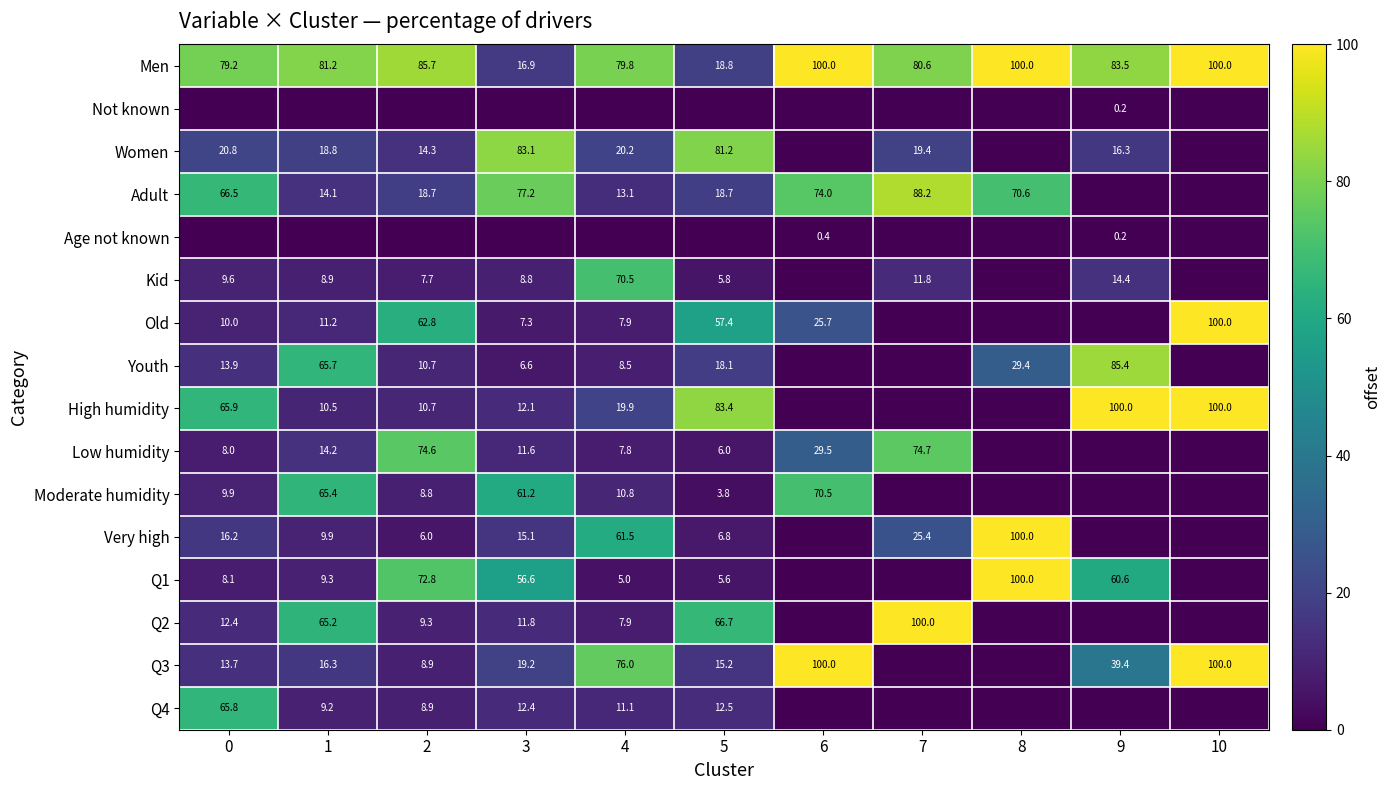

The Adult series shows 13.1 at 4. True or false?

True